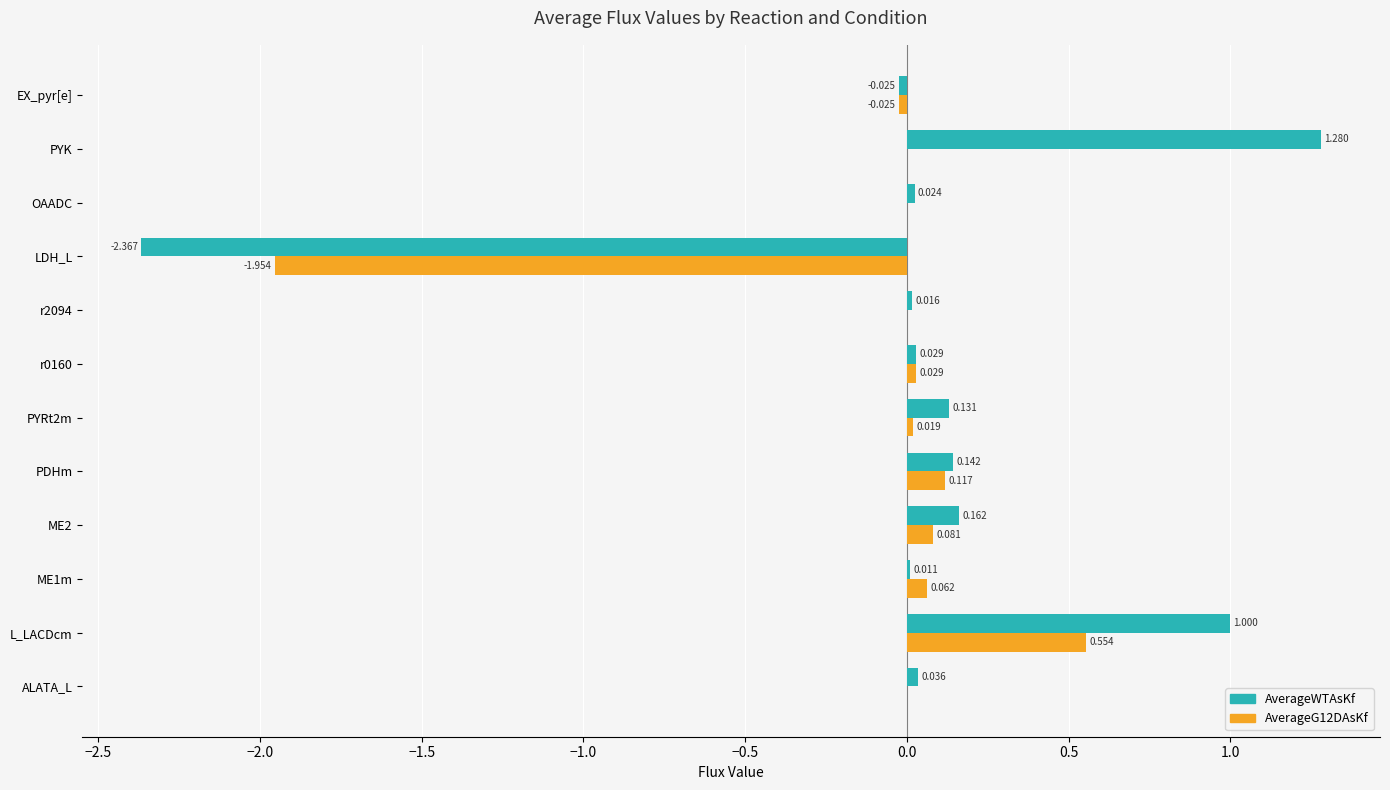

At which category does the chart reach its peak across all series?

PYK